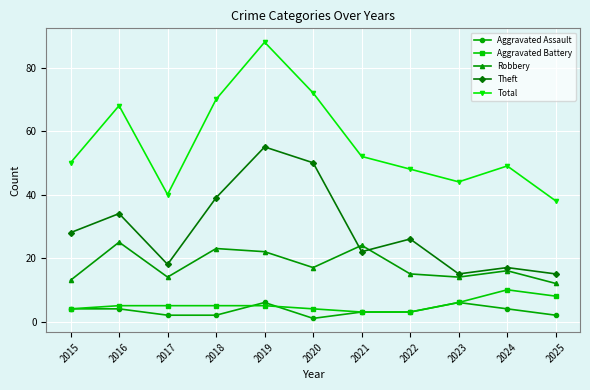

True or false: Total and Theft cross at least once.

False